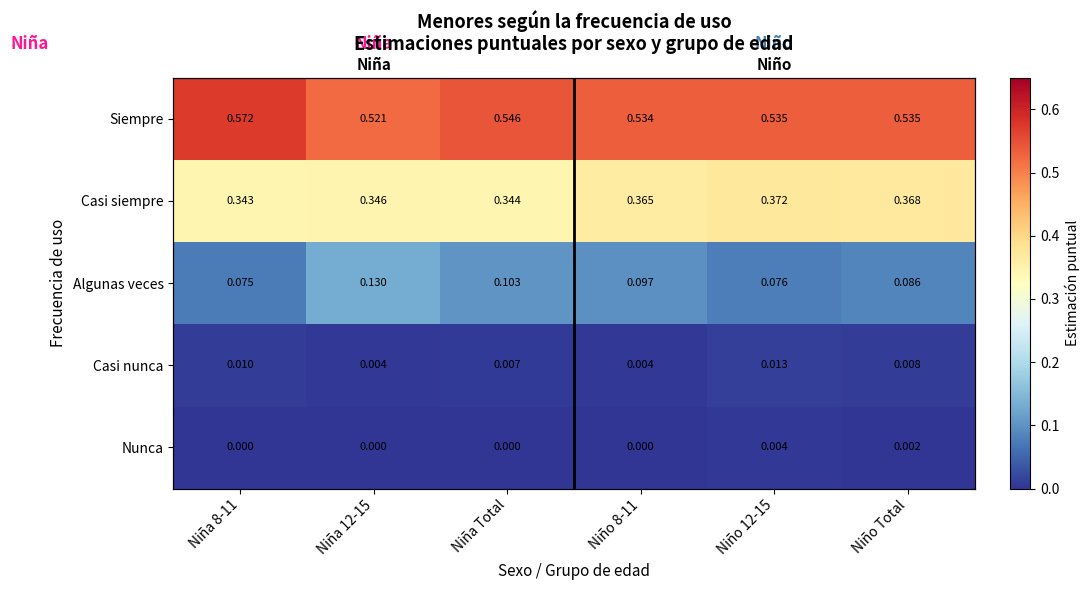

Which has a higher value, Niño Total or Niña Total?

Niña Total